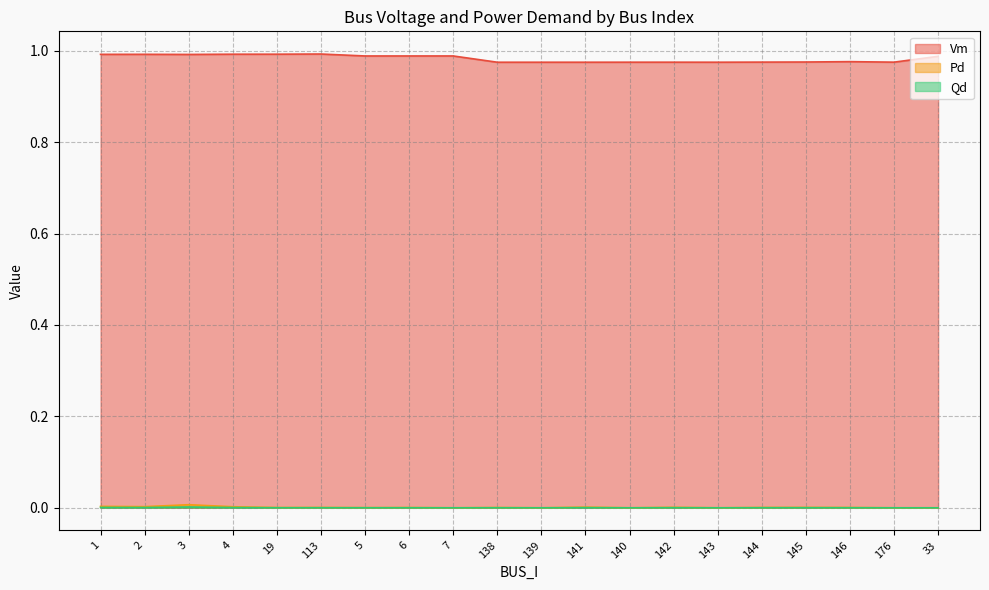

True or false: Qd and Pd intersect in this chart.

False